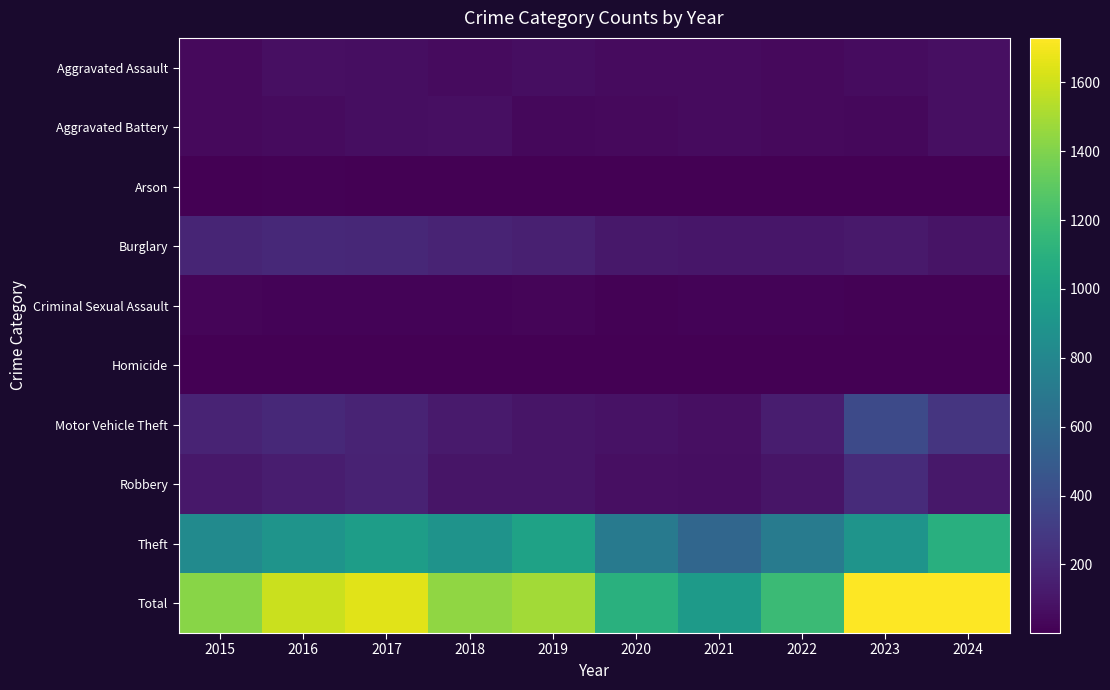

What is the difference between the highest and lowest values at 2023?

1728